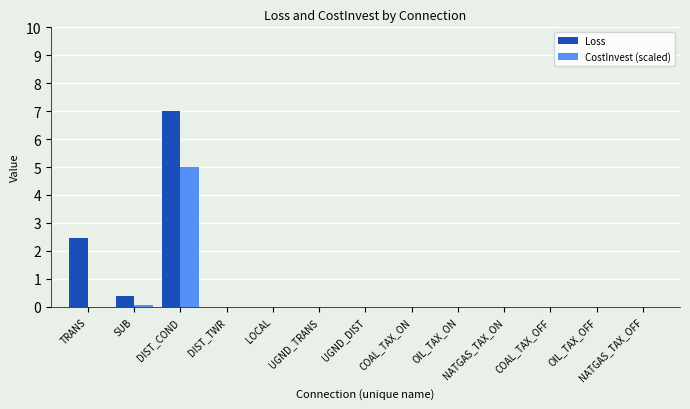

Between DIST_COND and NATGAS_TAX_OFF, which series saw the biggest shift?

Loss